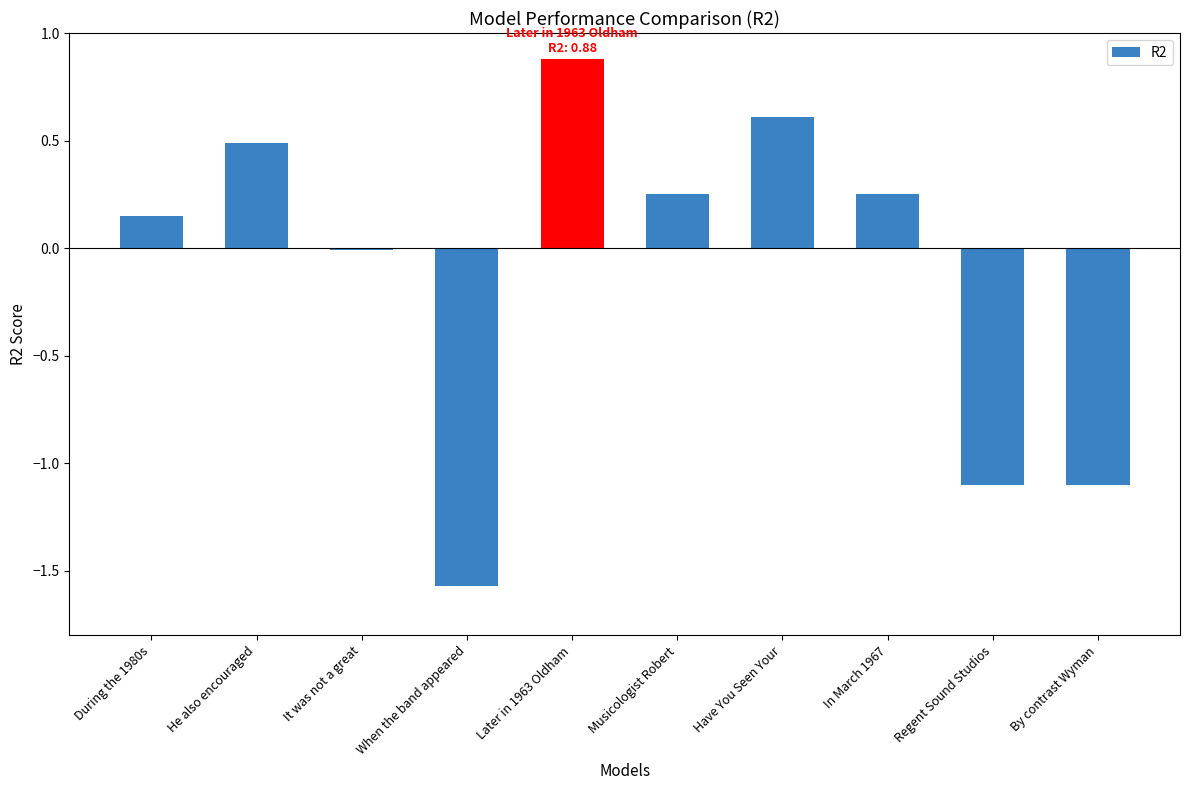

What is the label of the 10th bar from the right?

During the 1980s